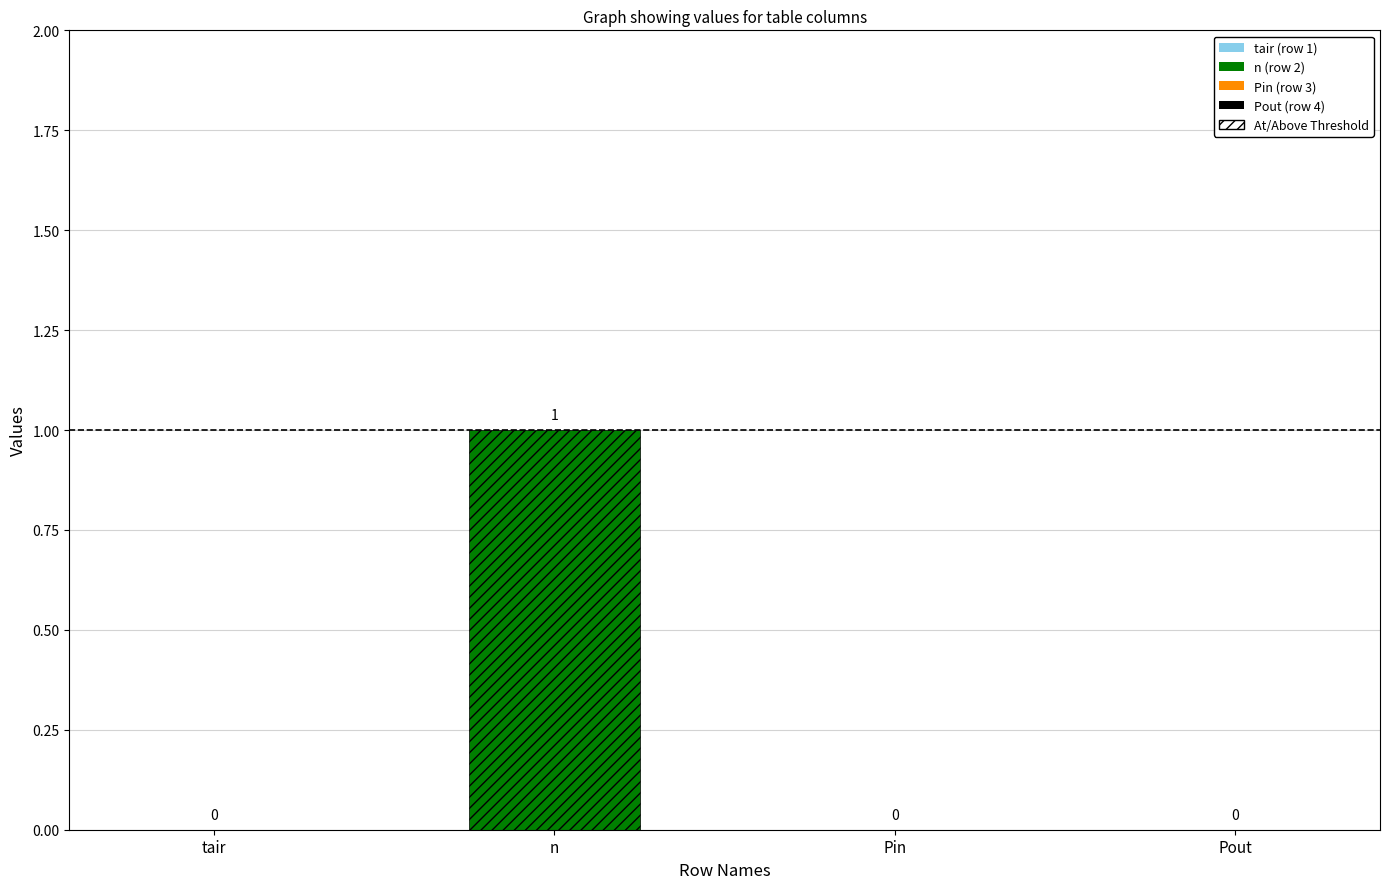

Which label corresponds to the largest value in the chart?

n